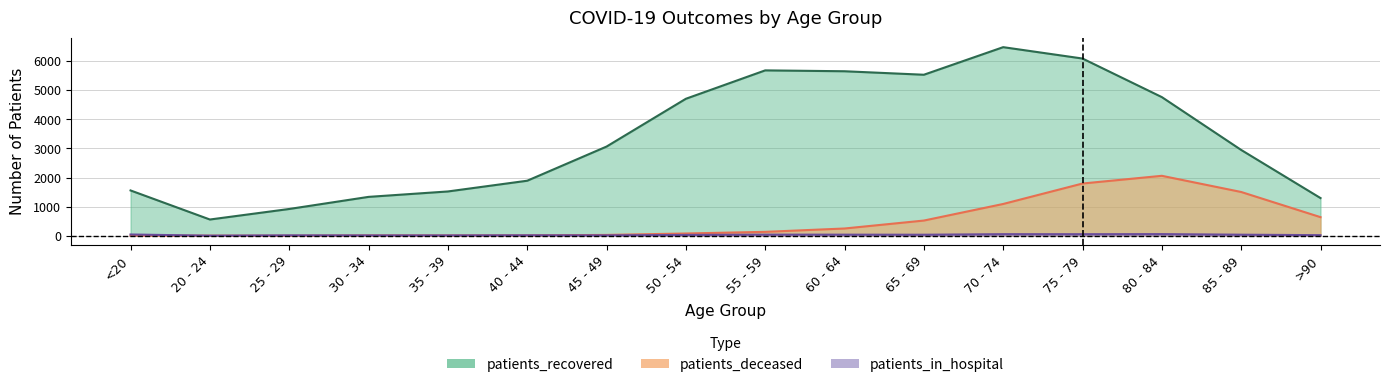

Is it true that patients_recovered equals 1496 at 50 - 54?

False